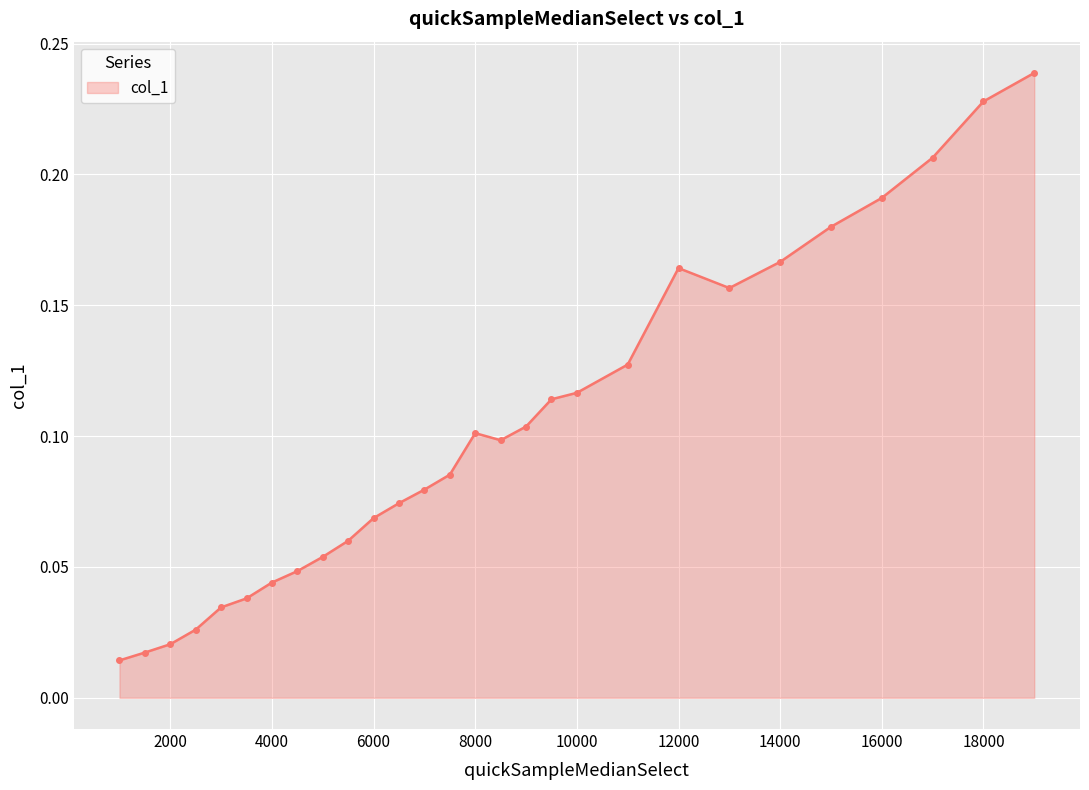

True or false: the data has more than 1 interior local peaks.

True